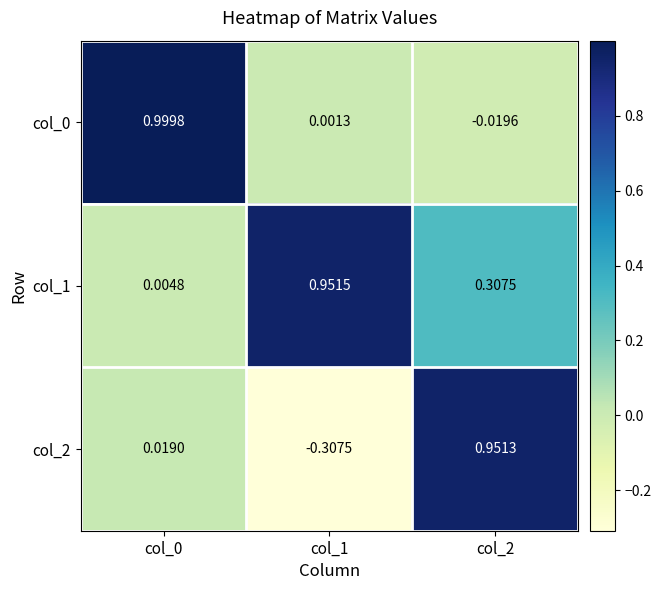

Is the value of col_0 at col_2 greater than the value of col_1 at col_1?

No